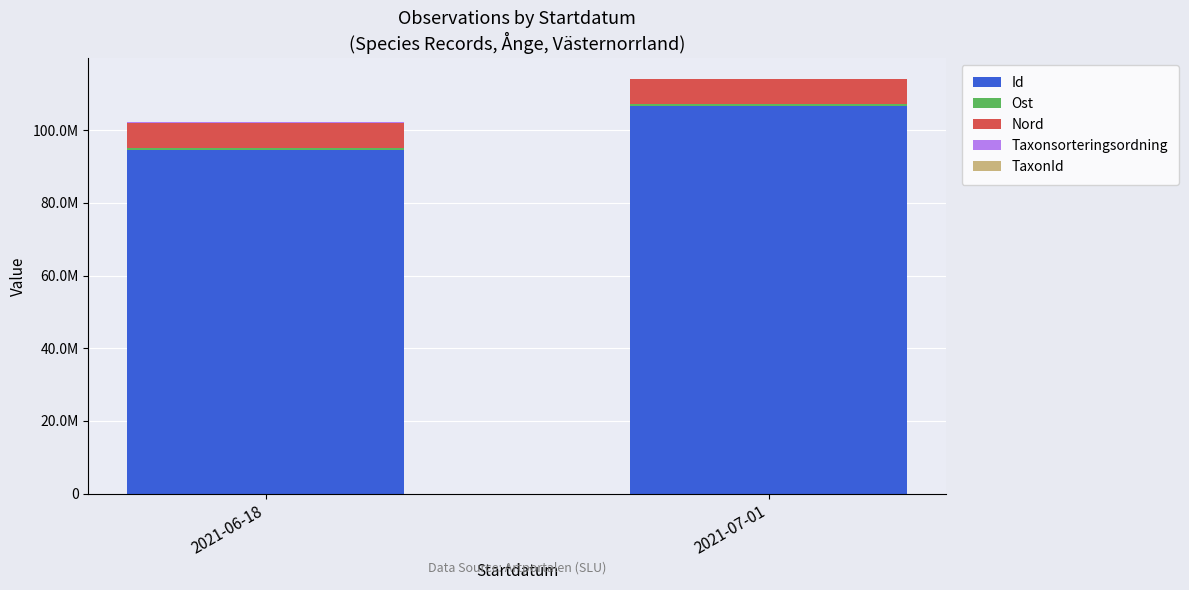

What is the difference between the maximum and minimum values in the Id series?

11954289